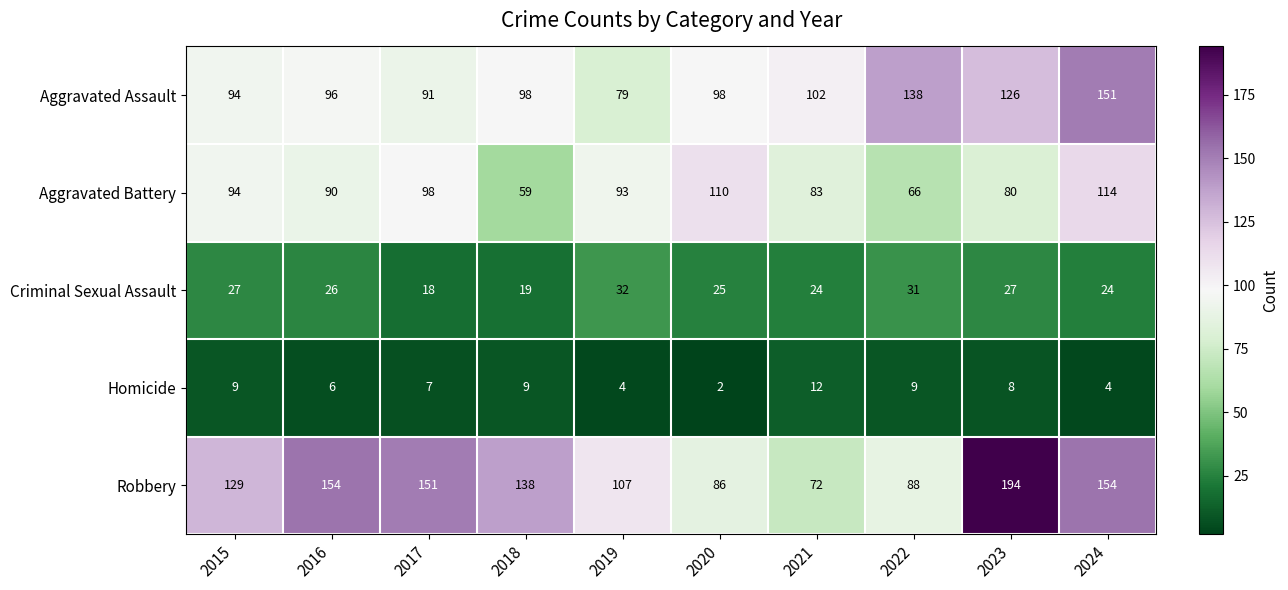

What value does the Robbery series have at 2018, to the nearest 10?

140